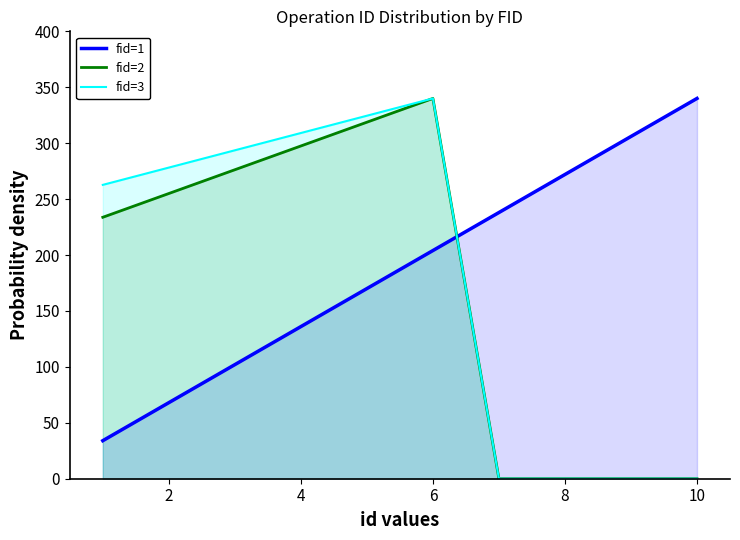

What is the total value across all series at 4?

742.6